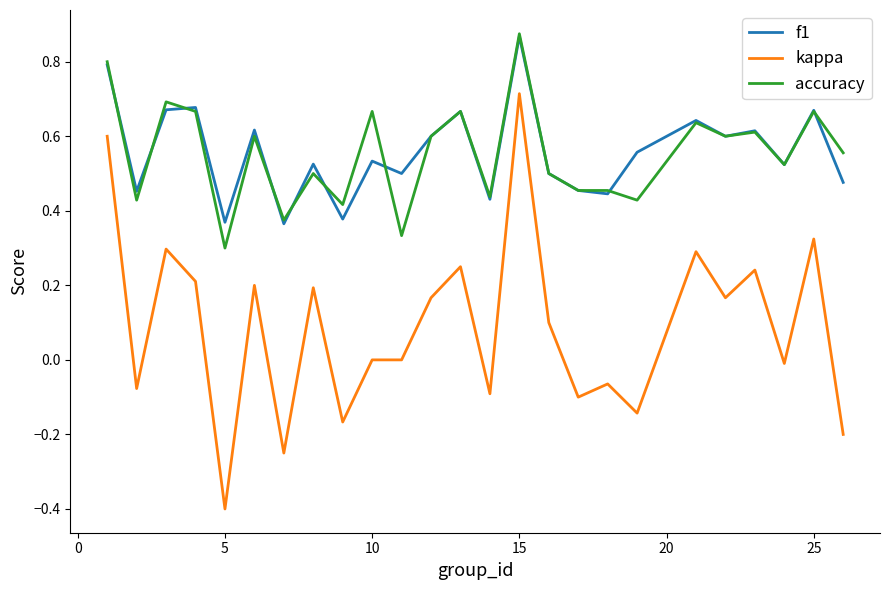

True or false: f1 and kappa cross at least once.

False